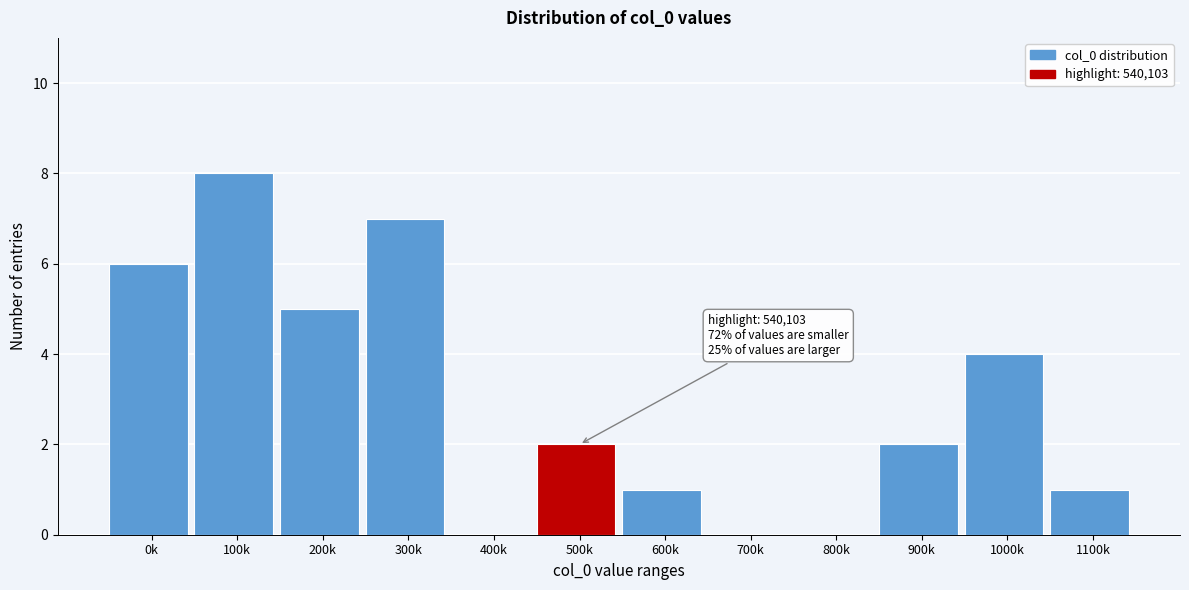

Reading right to left, what are all the values shown in this chart?

1100k=1	1000k=4	900k=2	800k=0	700k=0	600k=1	500k=2	400k=0	300k=7	200k=5	100k=8	0k=6